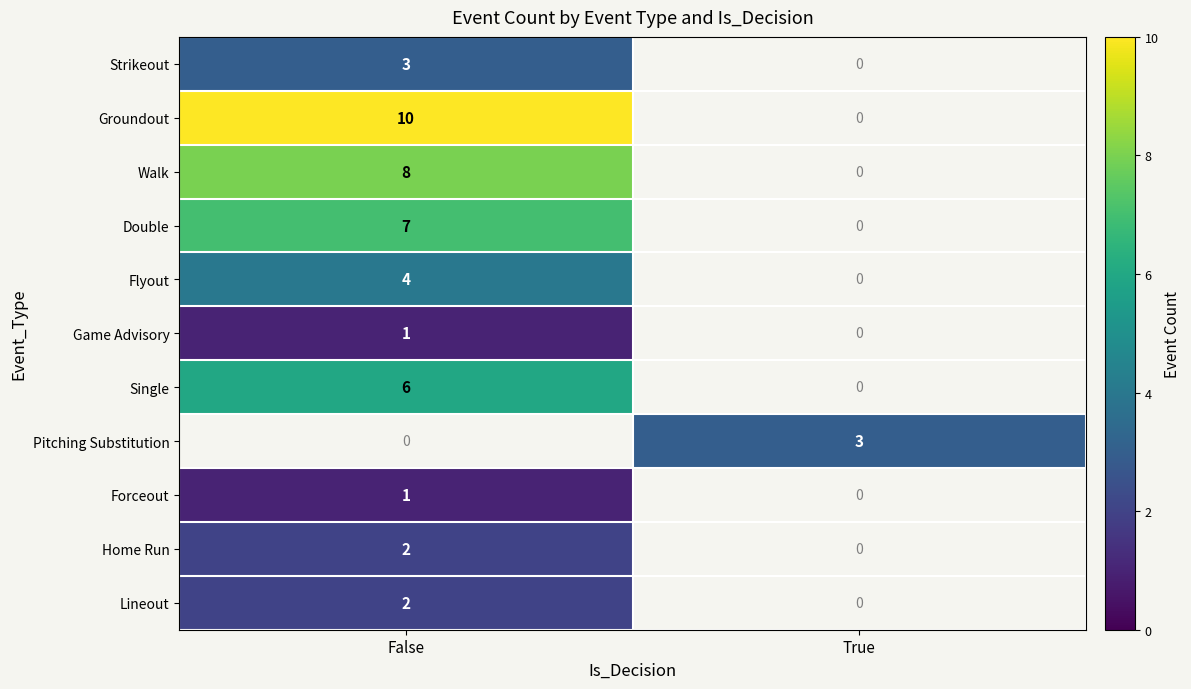

What is the difference between the highest and lowest values at False?

9.0